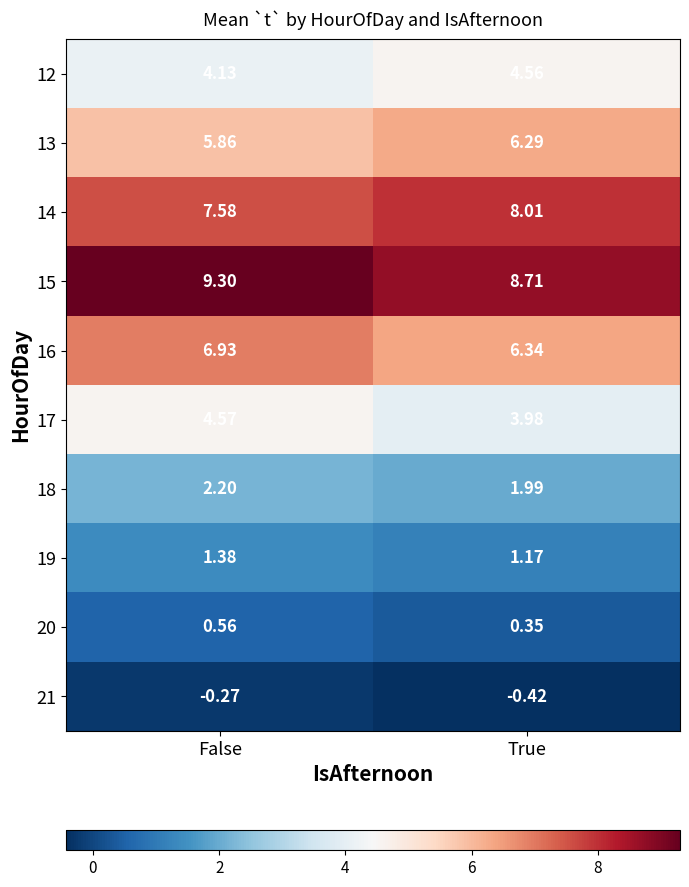

How many values in the 15 series are below 9?

1